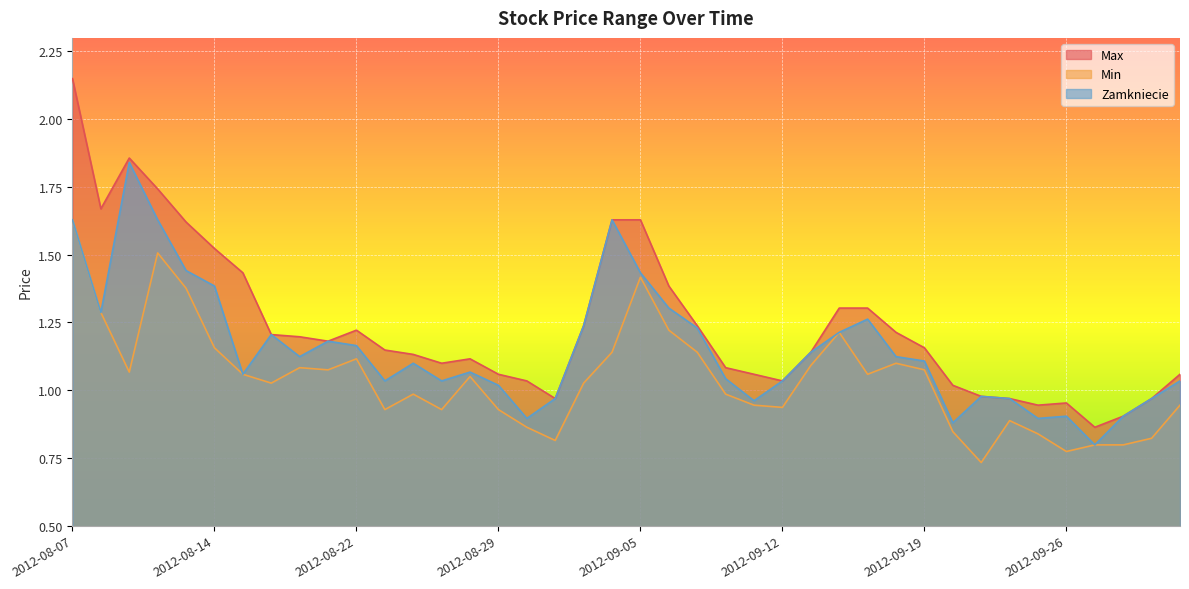

What position from the left is 2012-08-20?

9